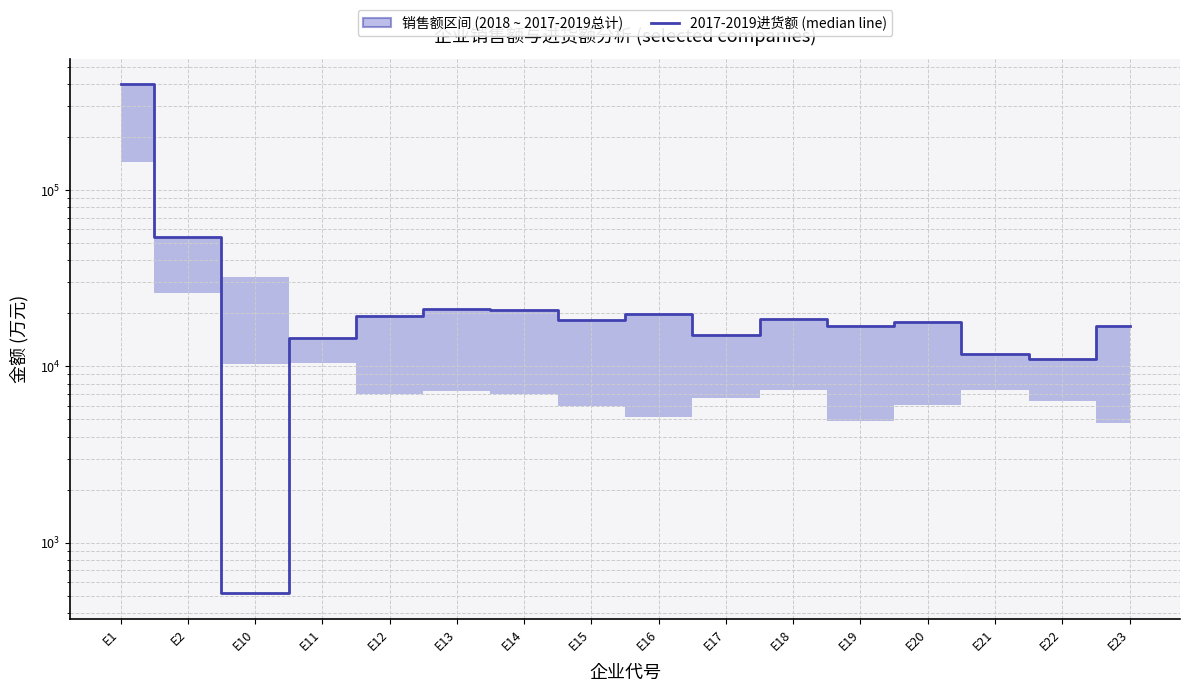

Does the chart display data point markers on the line(s)?

No